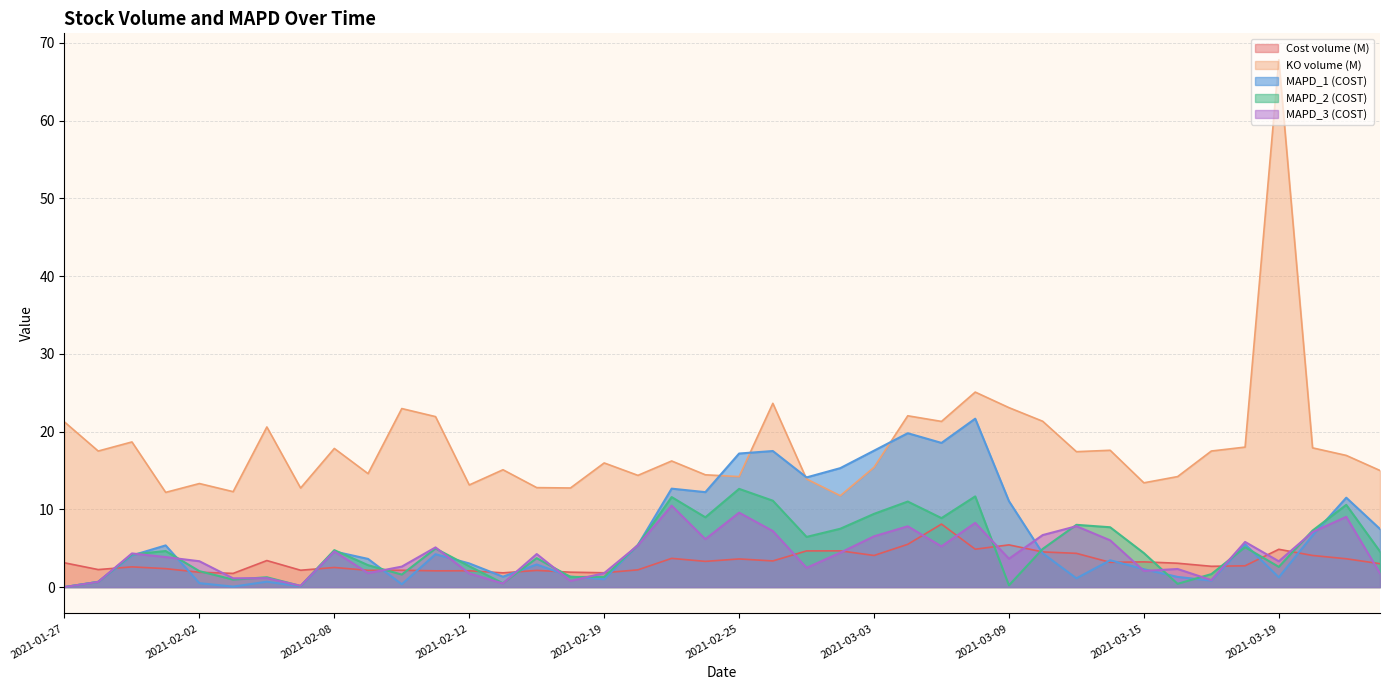

What is the sum of all MAPD_1 (COST) values?

262.6